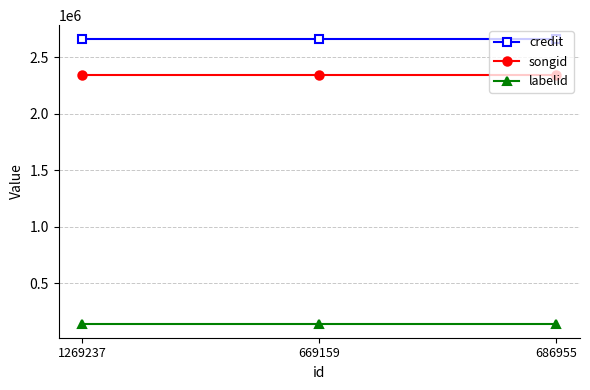

What is the sum of the credit values at 669159 and 686955?

5314426